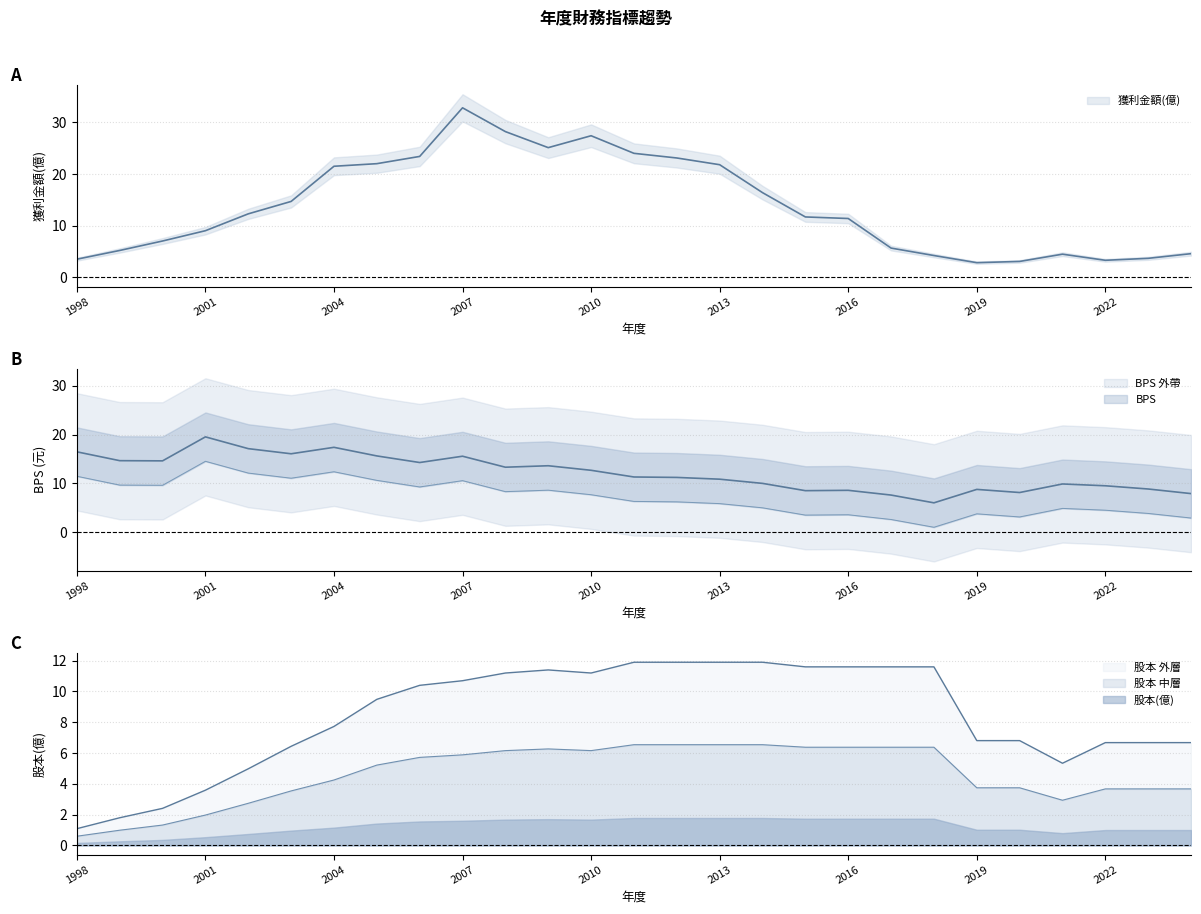

Rank the series by their average value, from highest to lowest.

獲利金額(億), BPS, 股本(億)